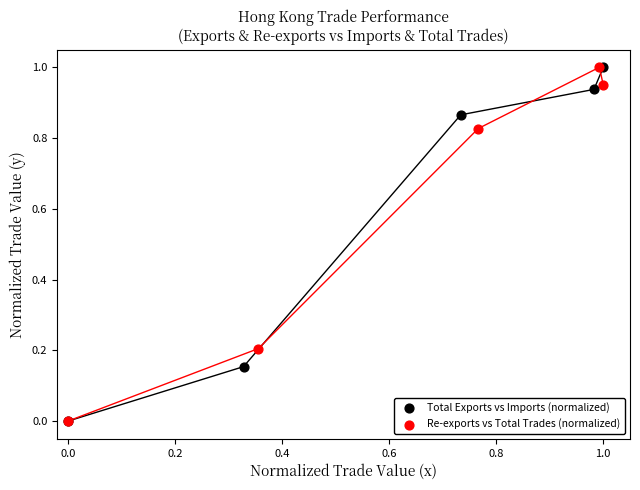

What are all the series names shown in the legend?

Total Exports vs Imports (normalized), Re-exports vs Total Trades (normalized)